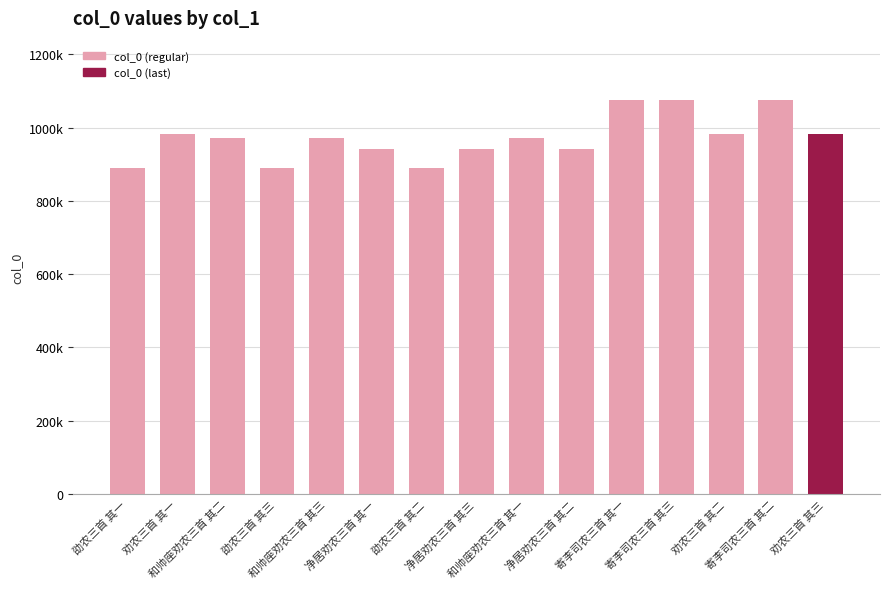

Rank the categories by value from highest to lowest.

寄李司农三首 其三, 寄李司农三首 其二, 寄李司农三首 其一, 劝农三首 其一, 劝农三首 其二, 劝农三首 其三, 和帅座劝农三首 其一, 和帅座劝农三首 其二, 和帅座劝农三首 其三, 净居劝农三首 其一, 净居劝农三首 其二, 净居劝农三首 其三, 劭农三首 其一, 劭农三首 其二, 劭农三首 其三